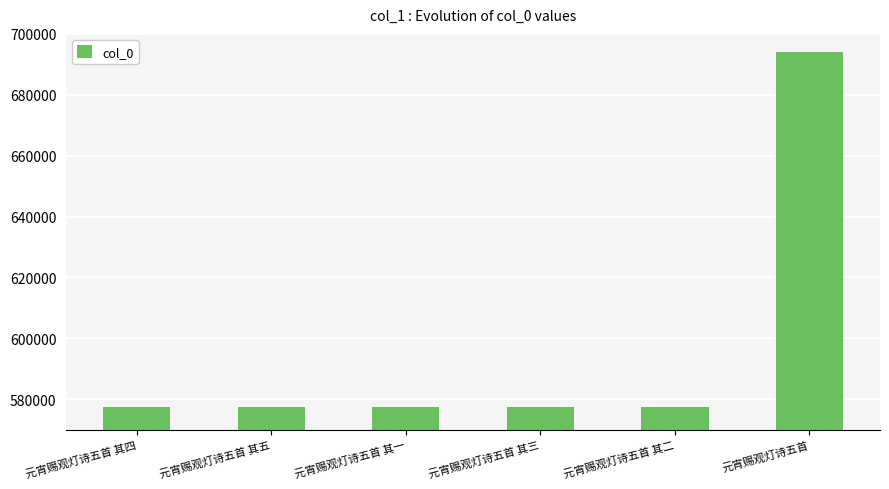

The value at 元宵赐观灯诗五首 其二 is 577533. True or false?

True